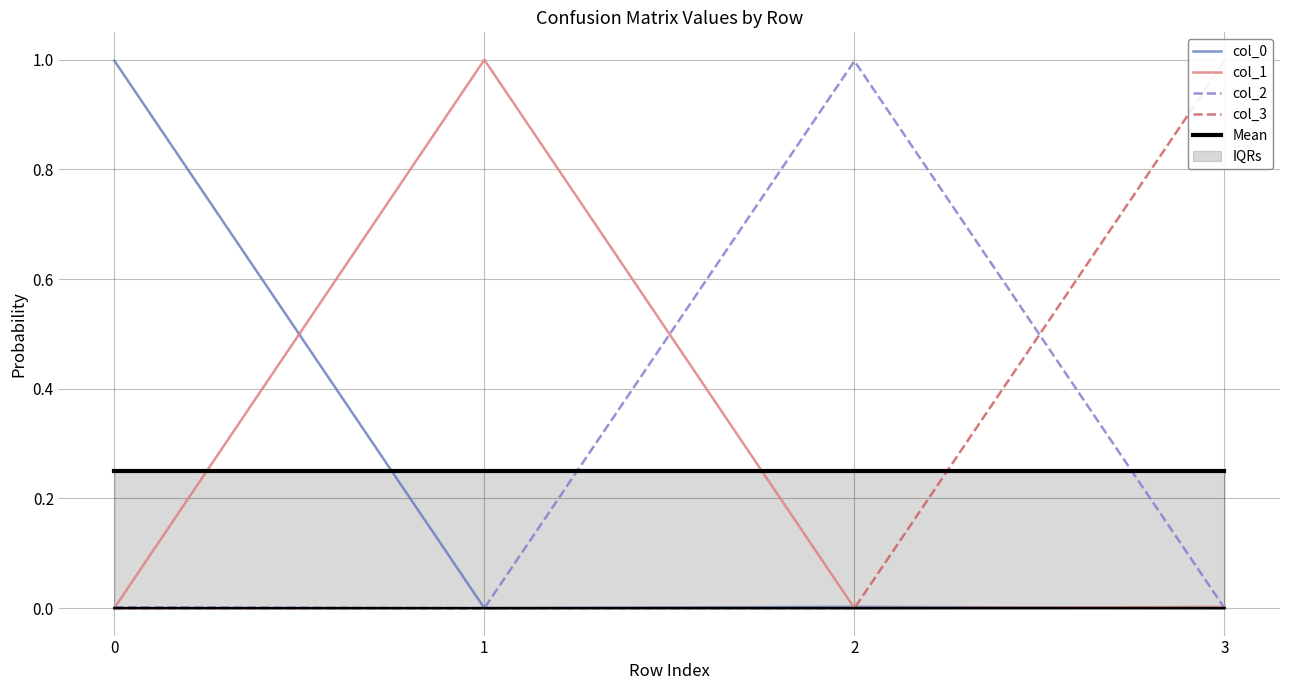

Which series has the widest spread of values?

col_1